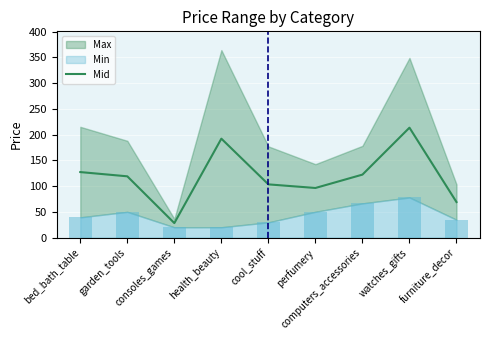

Which category has the lowest value across all series?

consoles_games